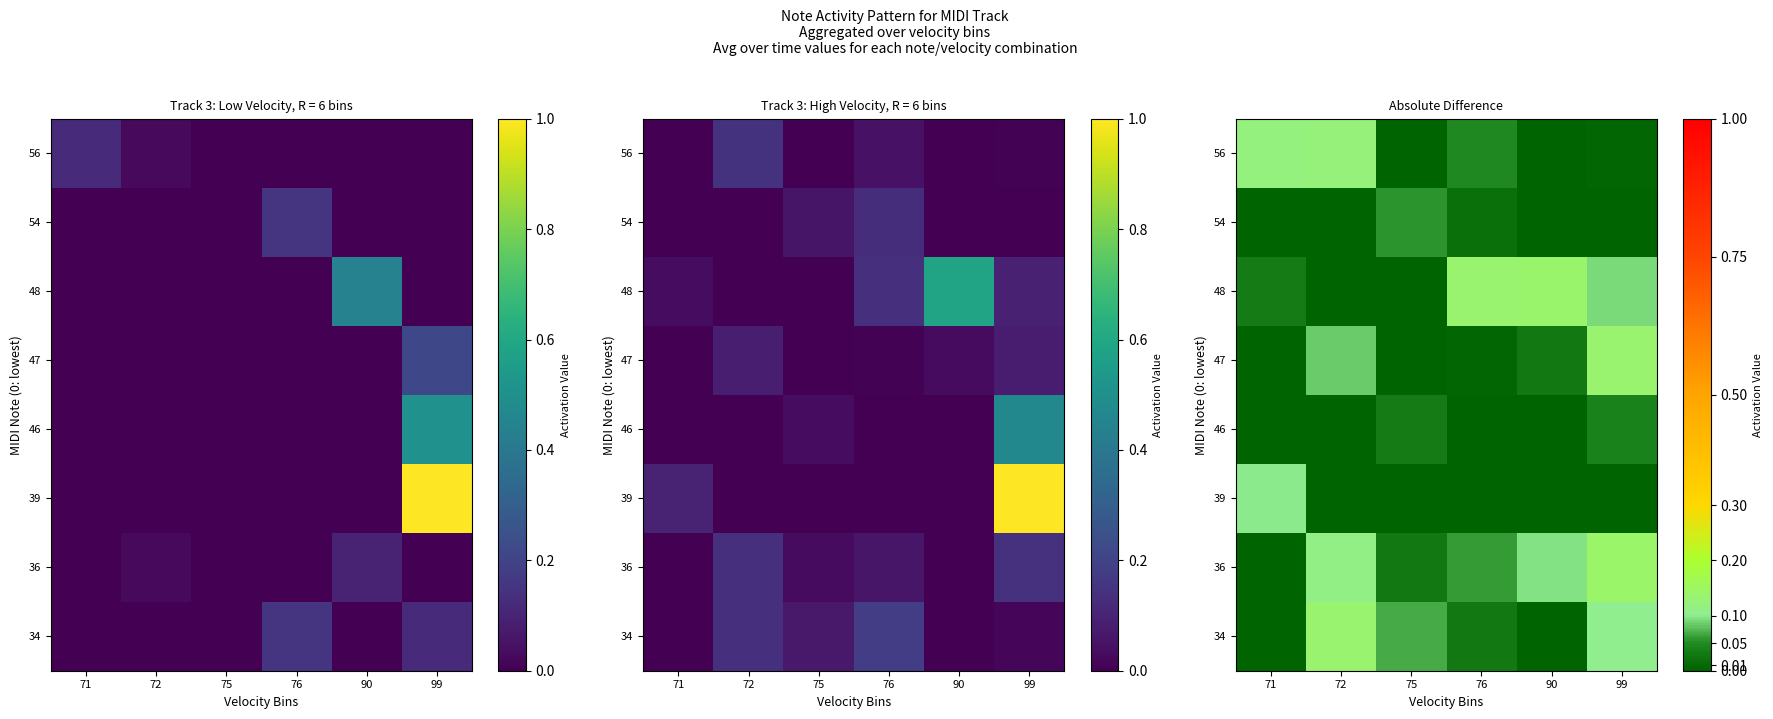

What is the difference between the maximum and second lowest values in the 47 series?

0.1